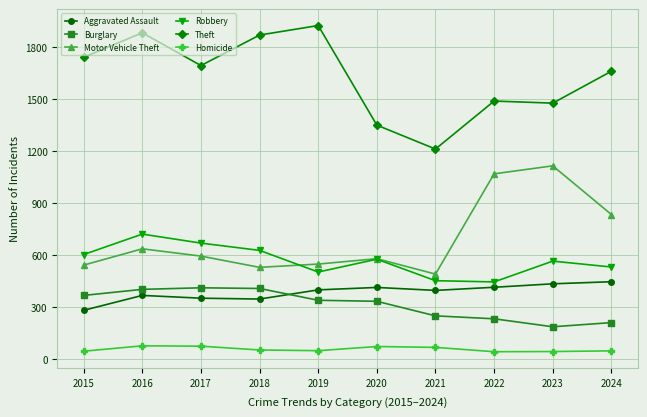

Does the chart have visible grid lines?

Yes